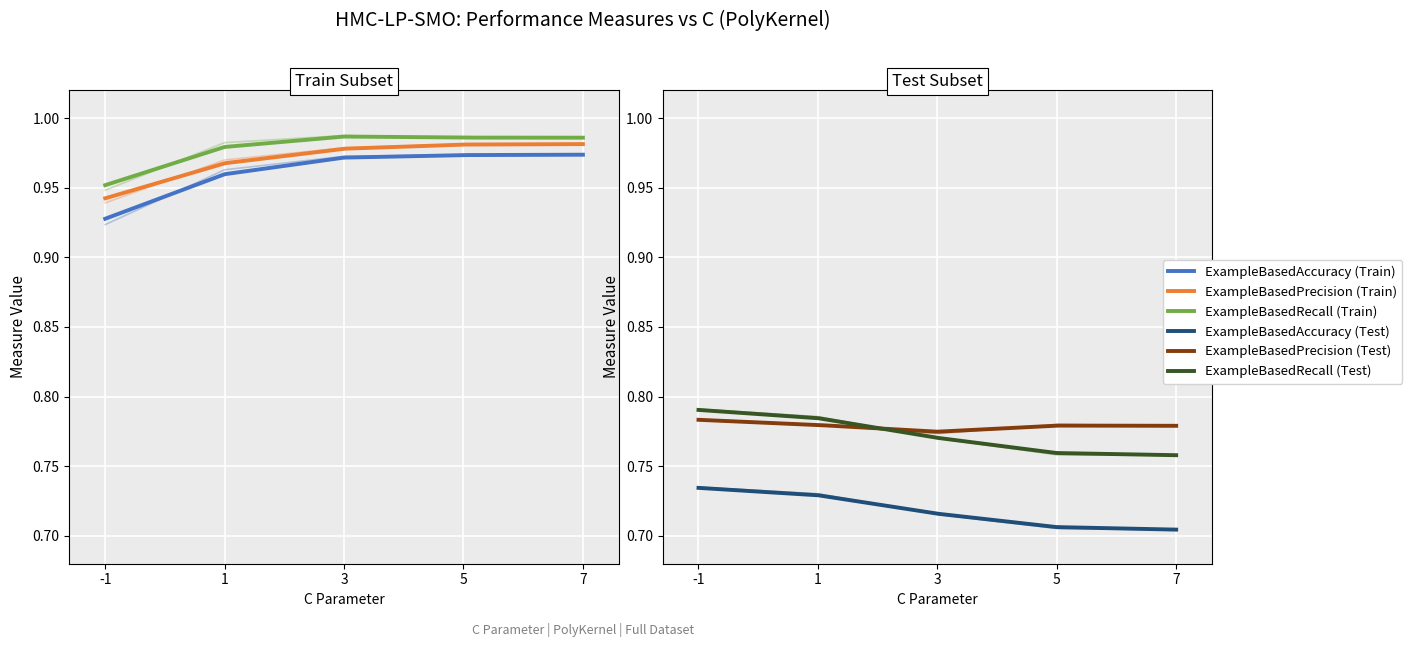

What is the total value across all series at 5?

5.2